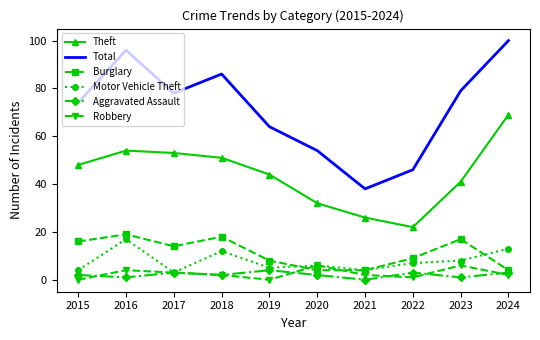

Reading left to right, list all the values displayed in this chart.

Theft: 2015=48	2016=54	2017=53	2018=51	2019=44	2020=32	2021=26	2022=22	2023=41	2024=69
Total: 2015=74	2016=96	2017=78	2018=86	2019=64	2020=54	2021=38	2022=46	2023=79	2024=100
Burglary: 2015=16	2016=19	2017=14	2018=18	2019=8	2020=4	2021=4	2022=9	2023=17	2024=4
Motor Vehicle Theft: 2015=4	2016=17	2017=3	2018=12	2019=5	2020=6	2021=4	2022=7	2023=8	2024=13
Aggravated Assault: 2015=2	2016=1	2017=3	2018=2	2019=4	2020=2	2021=0	2022=3	2023=1	2024=3
Robbery: 2015=0	2016=4	2017=3	2018=2	2019=0	2020=6	2021=2	2022=1	2023=6	2024=2